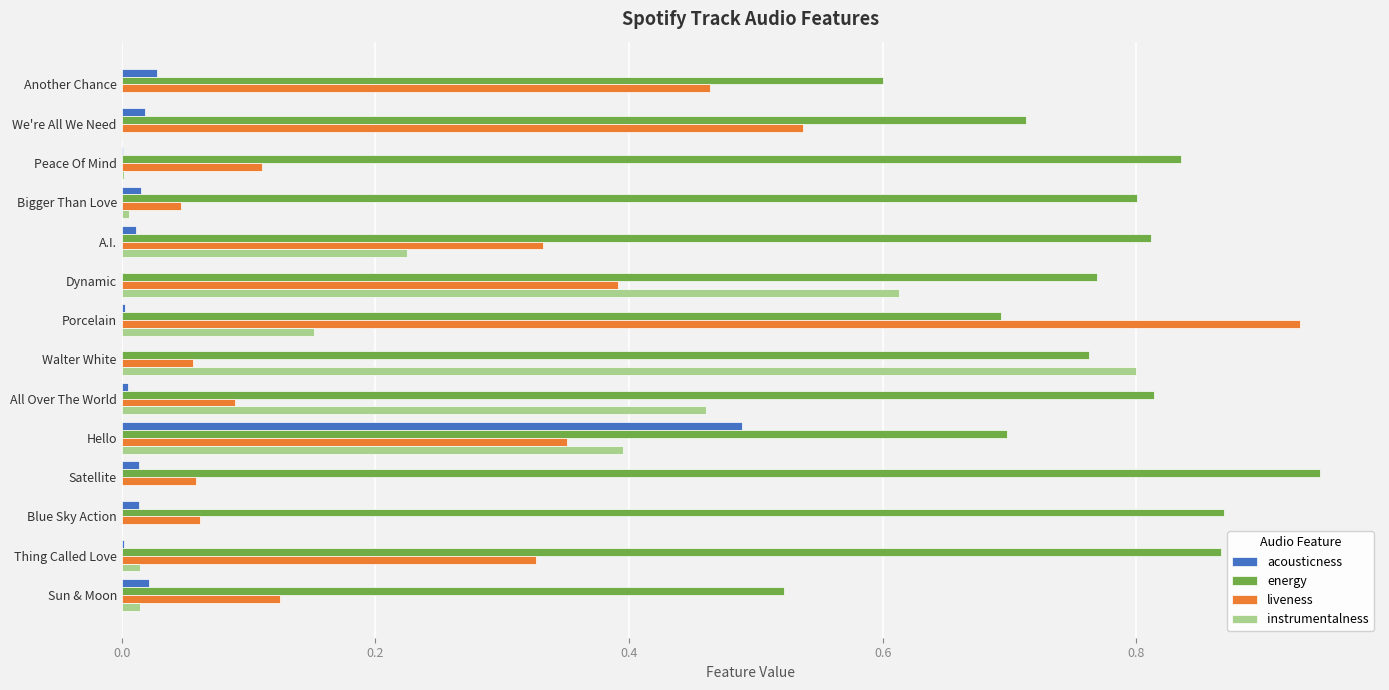

What is the sum of all energy values?

10.7